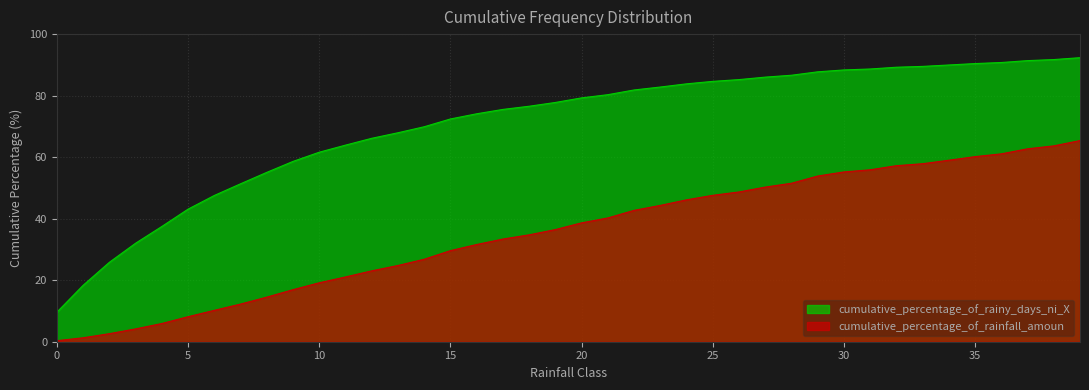

Rank the series by their maximum value, from highest to lowest.

cumulative_percentage_of_rainy_days_ni_X, cumulative_percentage_of_rainfall_amoun